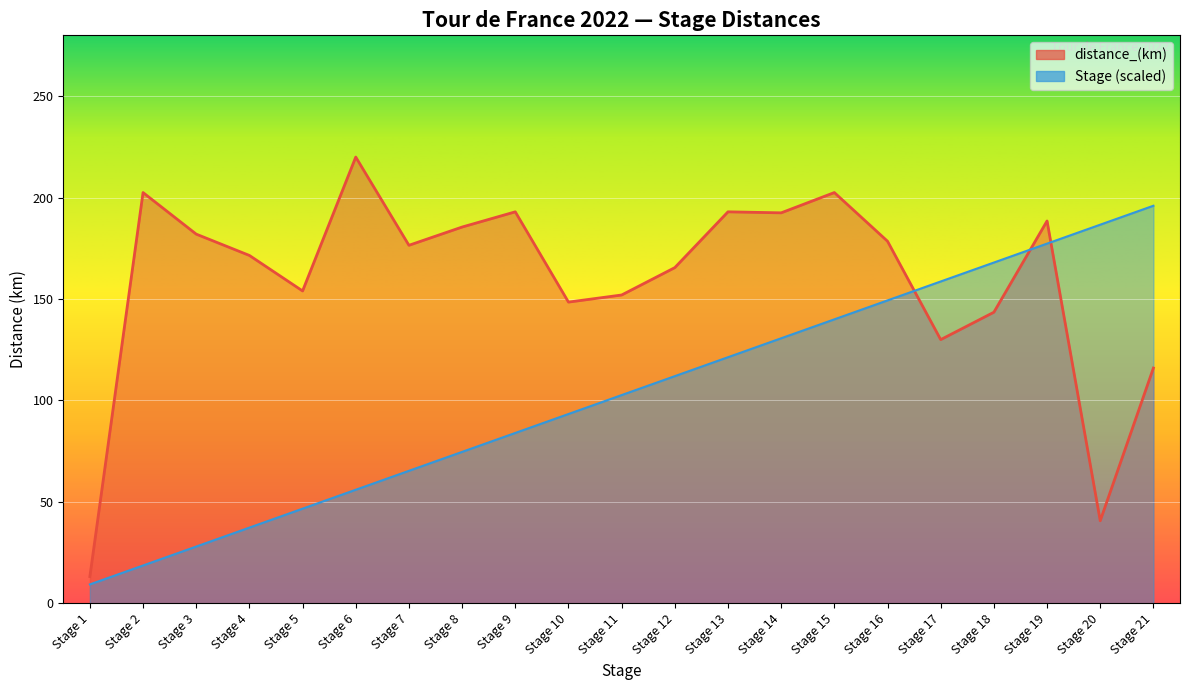

Which has a higher value, Stage 7 or Stage 19?

Stage 19